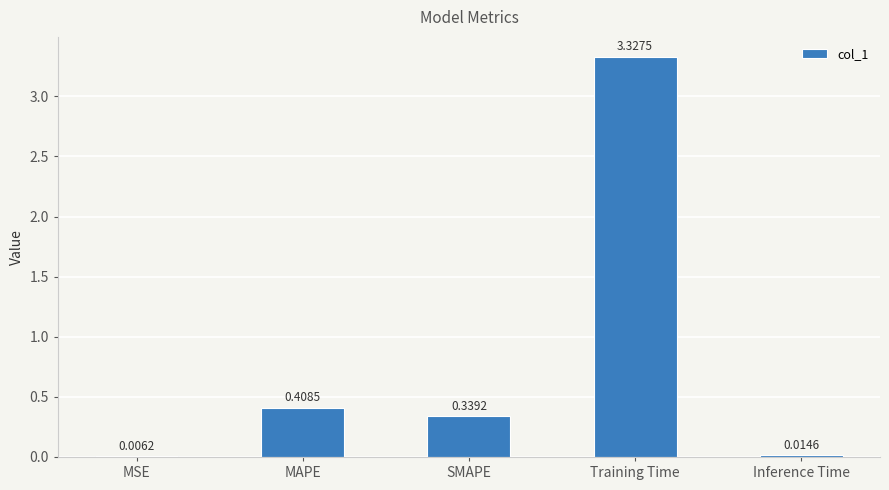

Where is the data nearest to the value 1?

MAPE